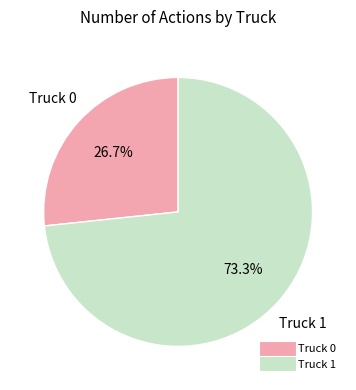

What is the smallest slice in the pie chart?

Truck 0